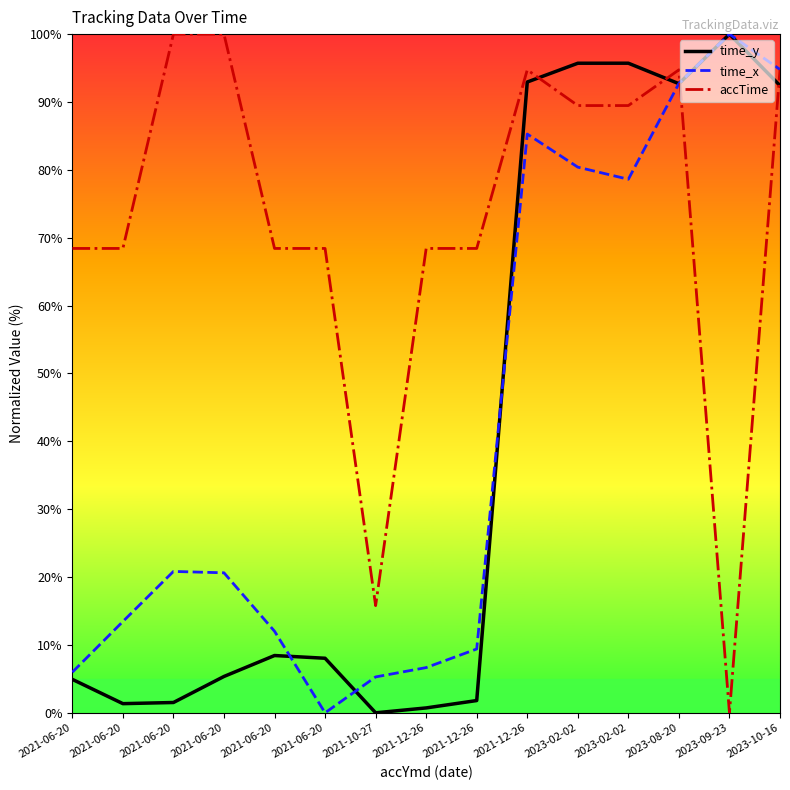

True or false: time_y has more than 2 points higher than both neighbors.

True